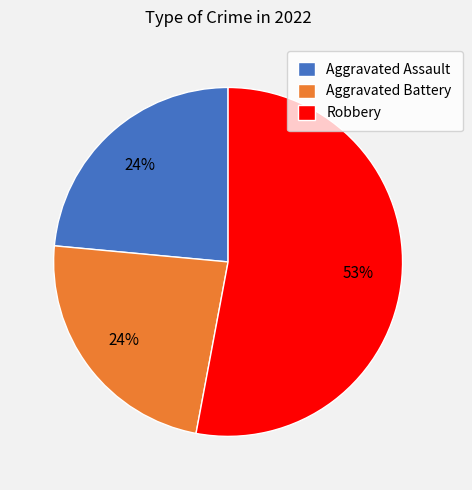

Is the sum of Aggravated Assault and Aggravated Battery greater than half?

No